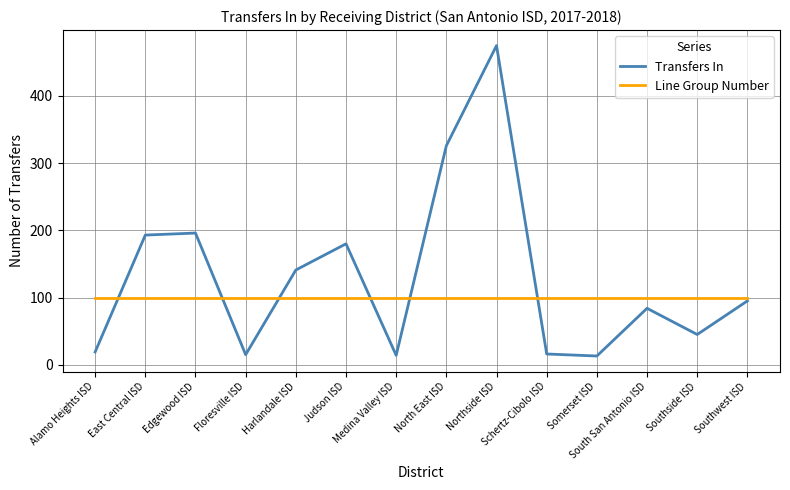

Does the chart display data point markers on the line(s)?

No